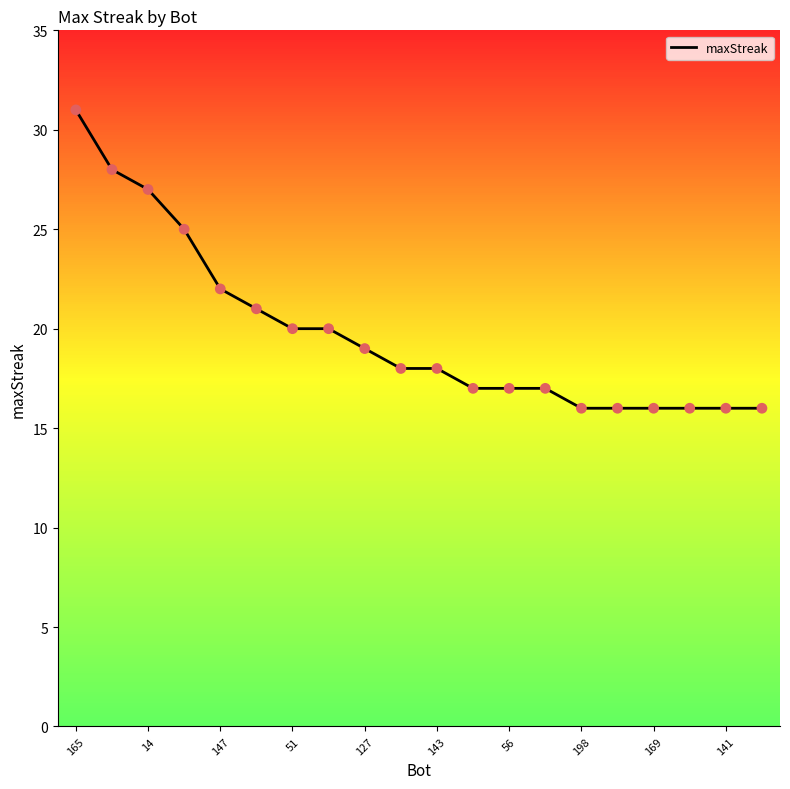

What is the minimum value shown in the chart?

16